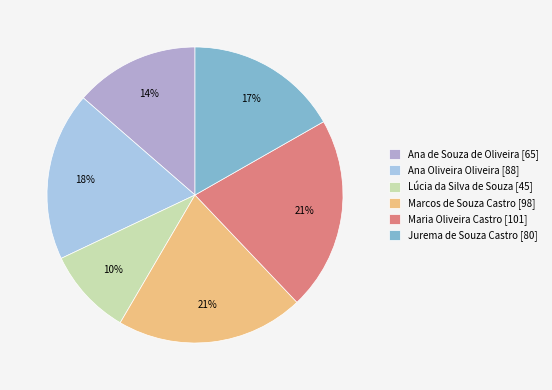

Between Ana de Souza de Oliveira and Jurema de Souza Castro, which is larger?

Jurema de Souza Castro